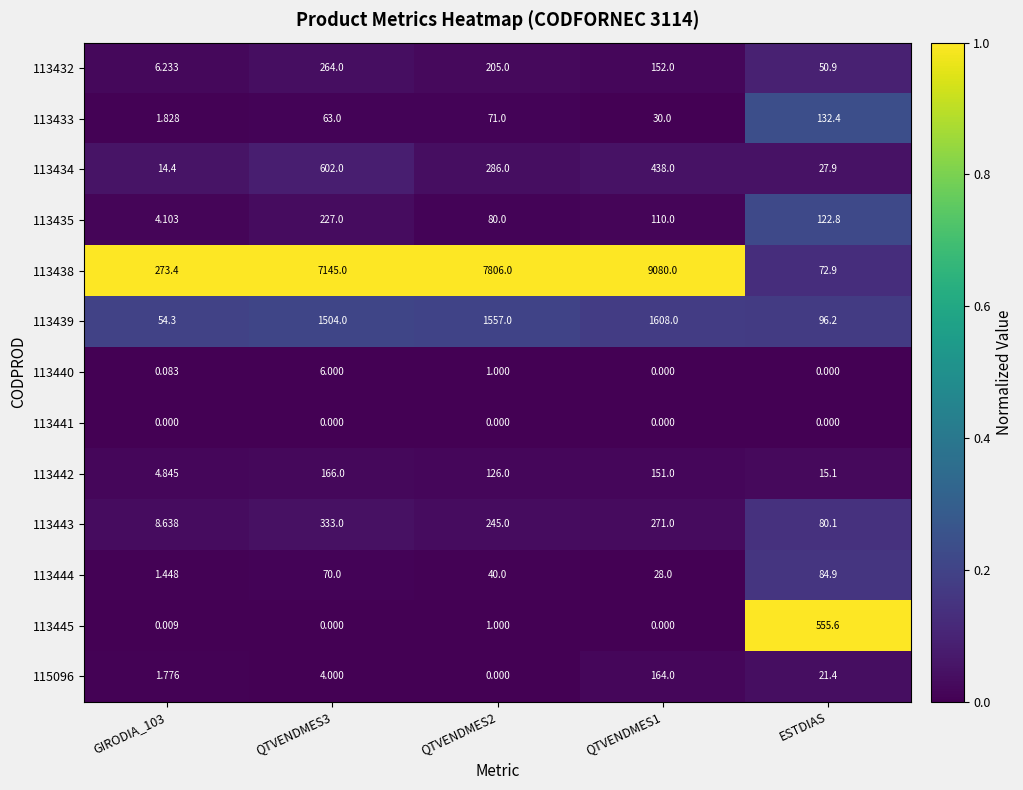

Is the value of 113440 at GIRODIA_103 greater than the value of 113432 at QTVENDMES2?

No